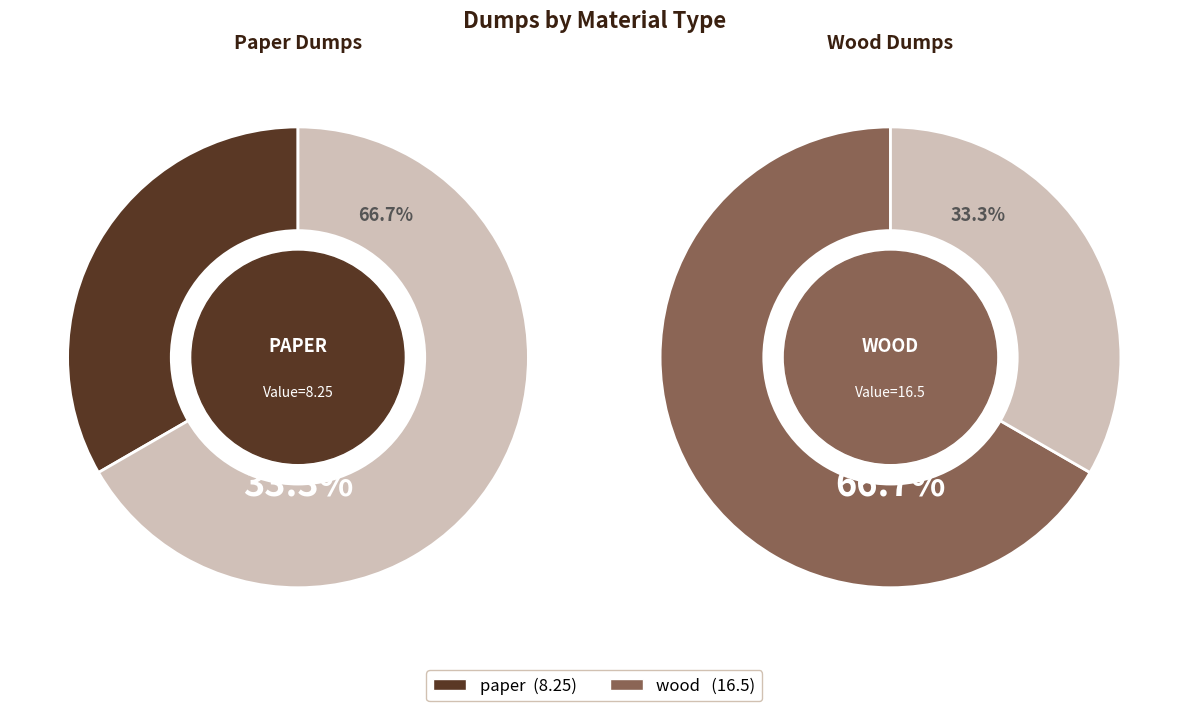

What is the change in value from paper to wood?

+8.2